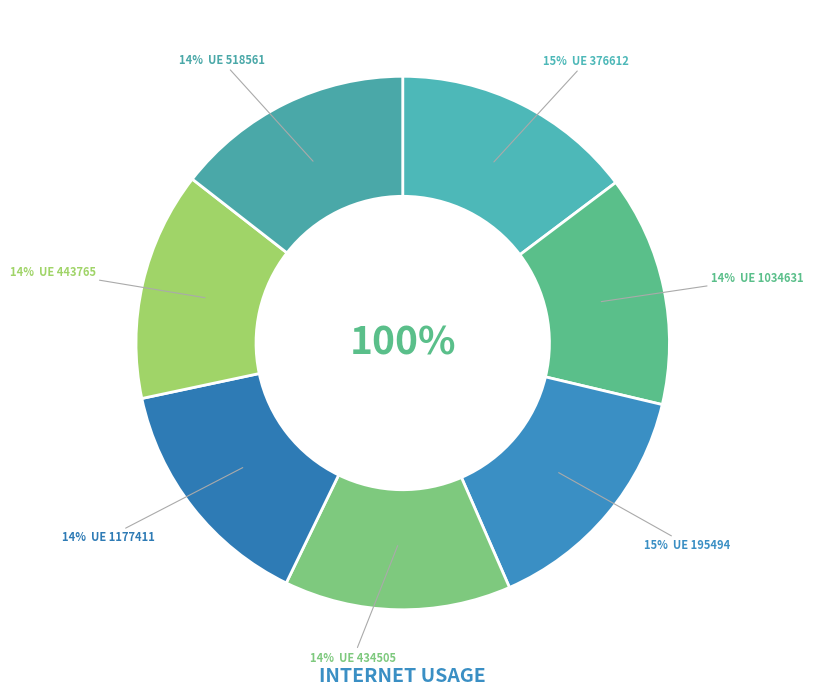

Which has a higher value, 376612 or 443765?

376612